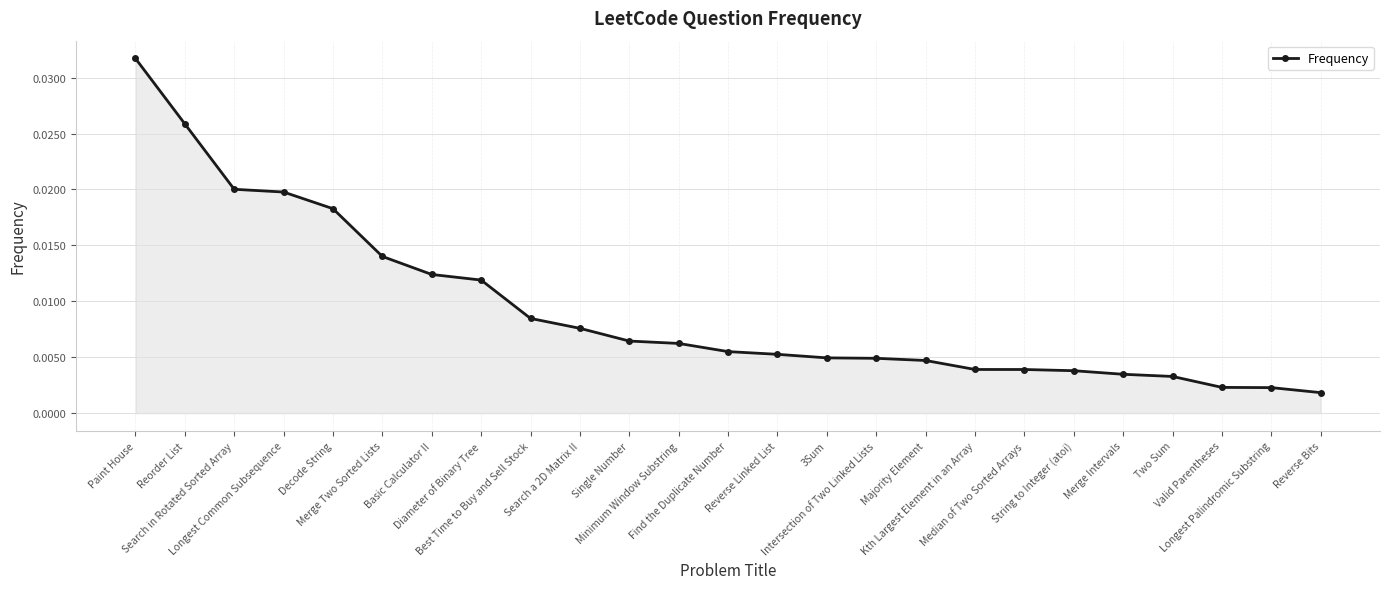

List the labels in order of value, smallest first.

Reverse Bits, Longest Palindromic Substring, Valid Parentheses, Two Sum, Merge Intervals, String to Integer (atoi), Median of Two Sorted Arrays, Kth Largest Element in an Array, Majority Element, Intersection of Two Linked Lists, 3Sum, Reverse Linked List, Find the Duplicate Number, Minimum Window Substring, Single Number, Search a 2D Matrix II, Best Time to Buy and Sell Stock, Diameter of Binary Tree, Basic Calculator II, Merge Two Sorted Lists, Decode String, Longest Common Subsequence, Search in Rotated Sorted Array, Reorder List, Paint House